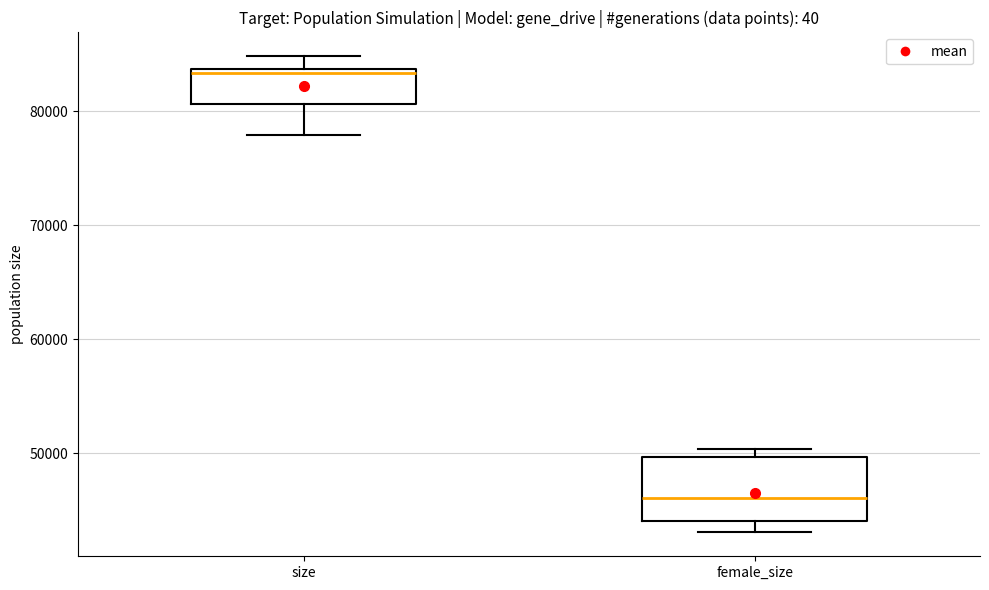

Reading left to right, transcribe this box plot: for each box, give where its median line is, the range the box spans, and where its two whiskers end, as read against the y-axis. The values are not printed on the chart, so give them approximately, as read against the axis.

size: median 83000, box 81000 to 84000, whiskers 78000 to 85000
female_size: median 46000, box 44000 to 50000, whiskers 43000 to 50000 (just above the box's upper edge)